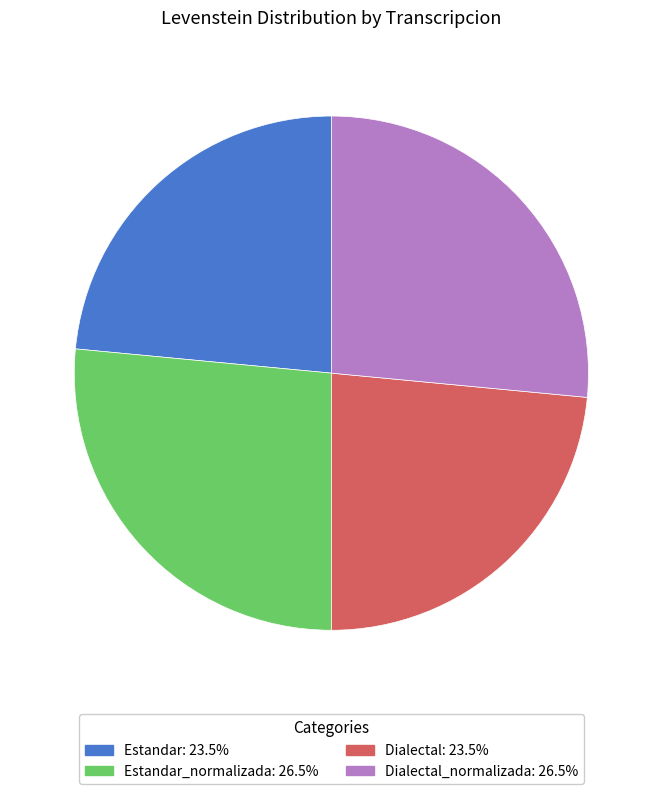

Is there any slice that represents more than half of the pie?

No